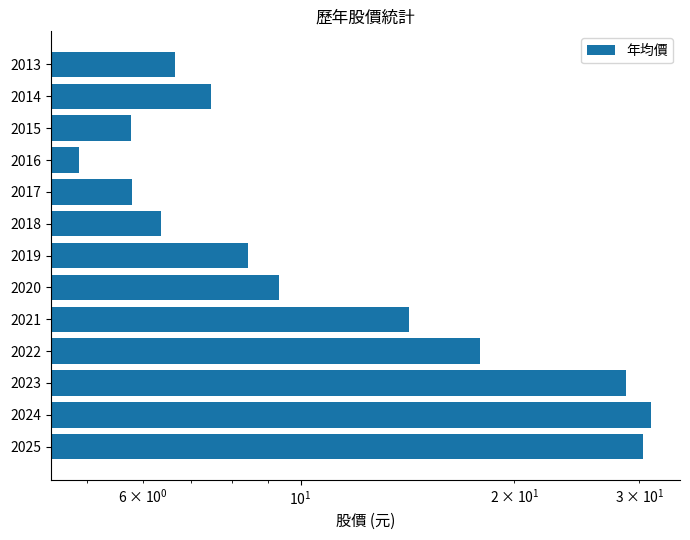

What is the difference between the maximum and minimum values?

26.3